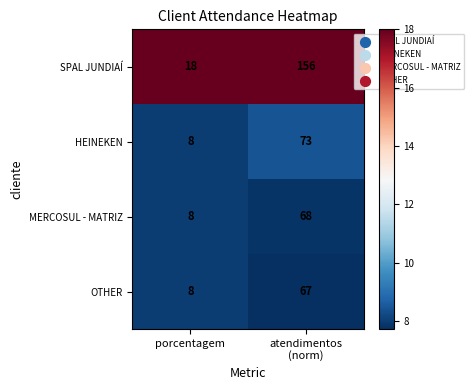

Between porcentagem and atendimentos
(norm), which series saw the biggest shift?

SPAL JUNDIAÍ